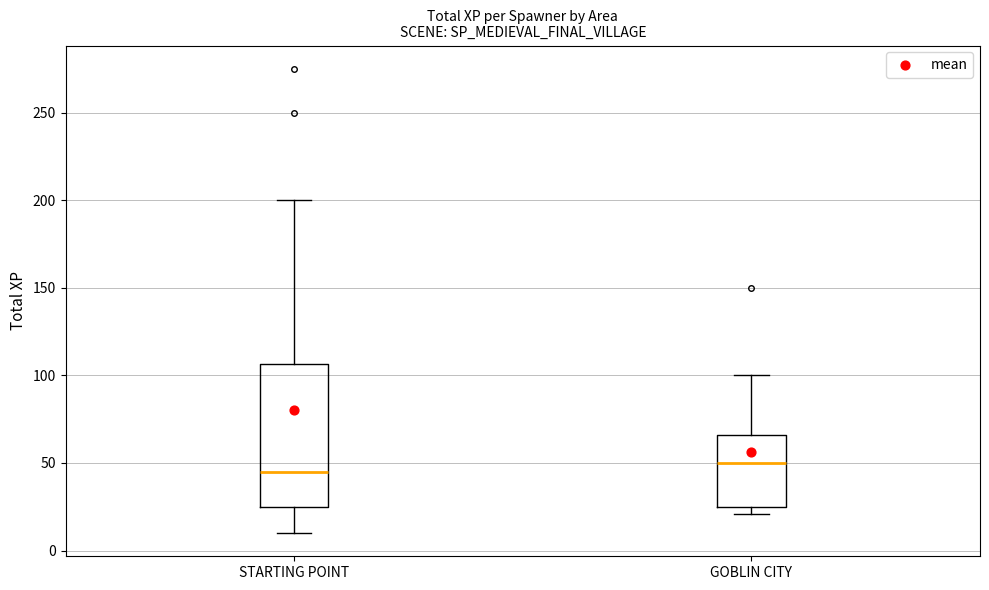

Reading left to right, read every box against the y-axis: the position of its median line, the range the box covers, and the ends of its whiskers. The values are not printed on the chart, so give them approximately, as read against the axis.

STARTING POINT: median 45, box 25 to 105, whiskers 10 to 200
GOBLIN CITY: median 50, box 25 to 65, whiskers 20 to 100